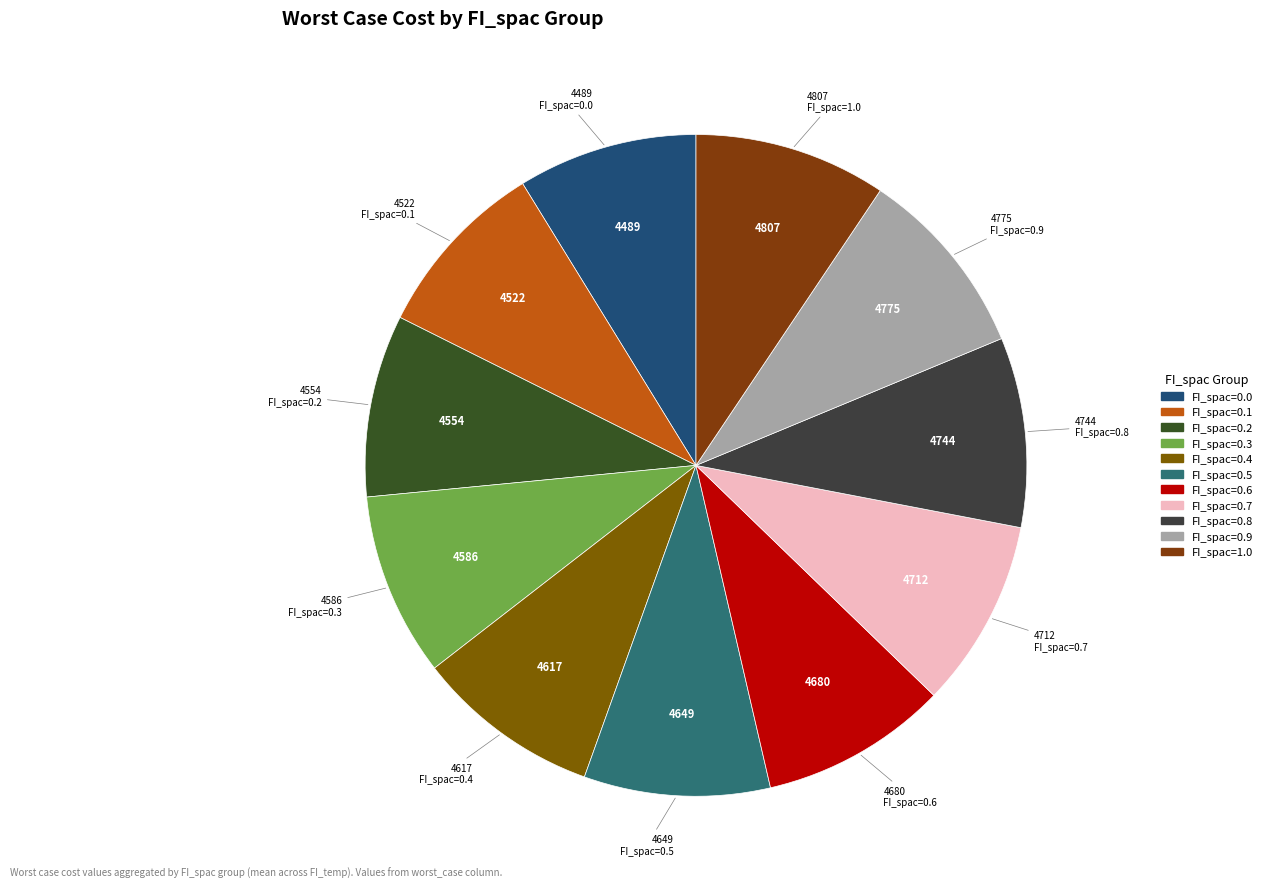

How many slices are in this pie chart?

11